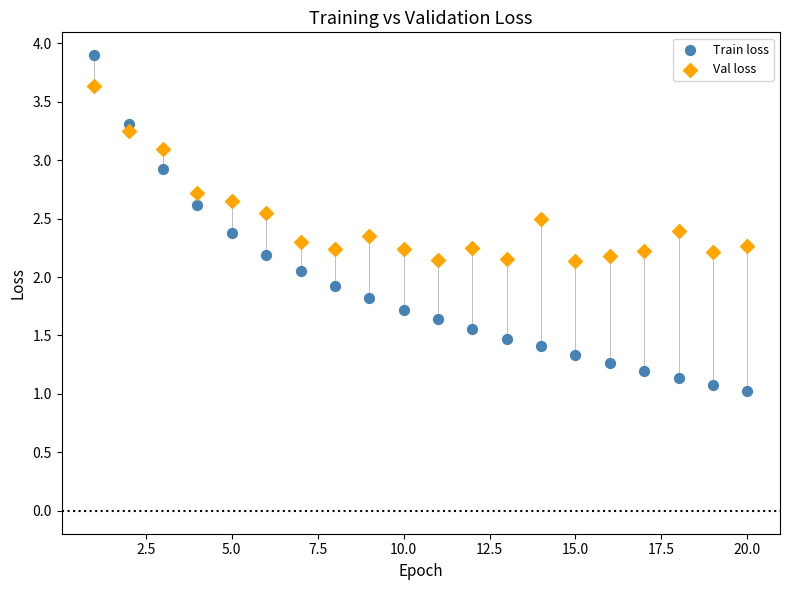

Across all data points, what is the range of Y values (max minus min)?

2.9